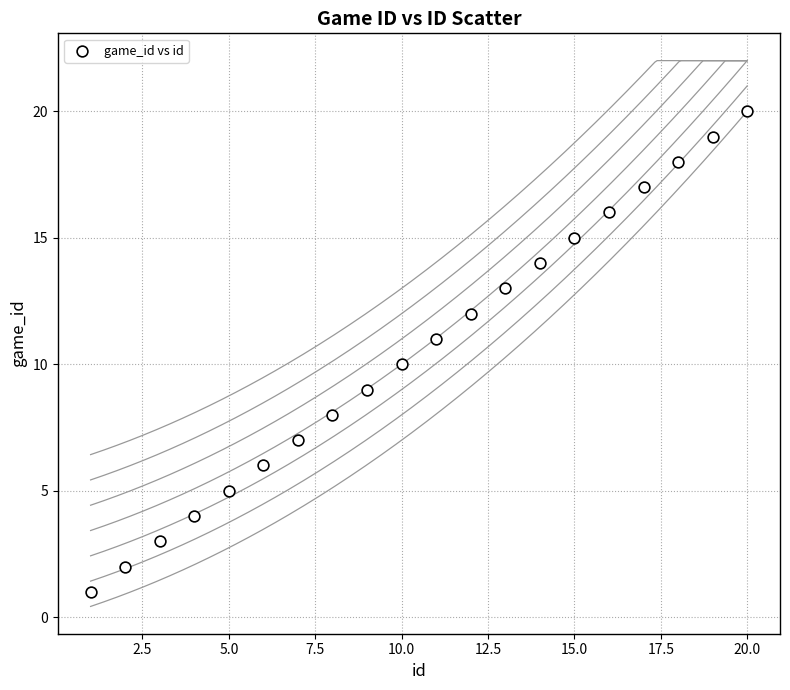

What is the range of Y values (max minus min)?

19